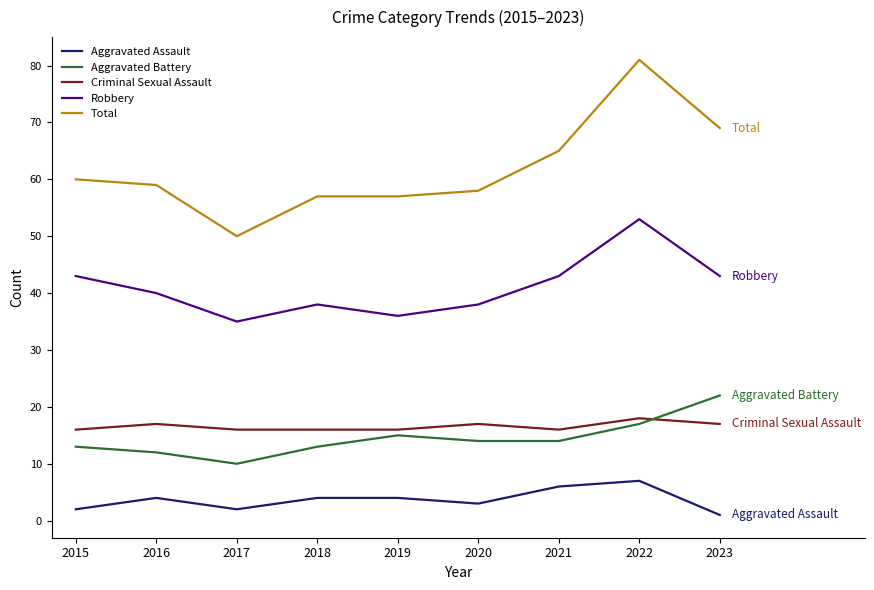

What is the minimum value for Criminal Sexual Assault?

16